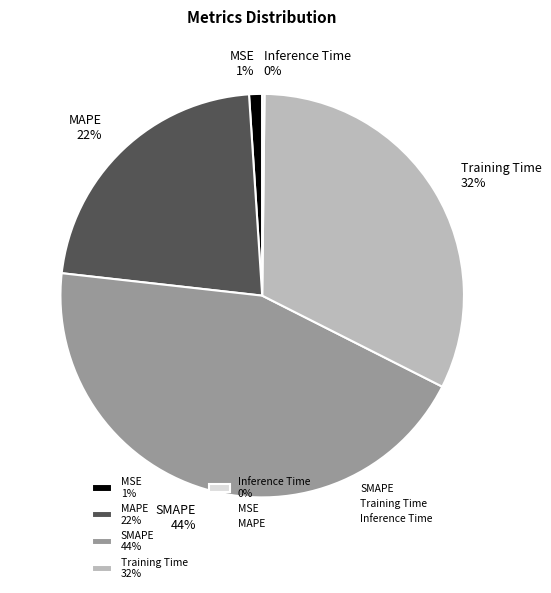

To the nearest percent, what is the average slice percentage?

20%